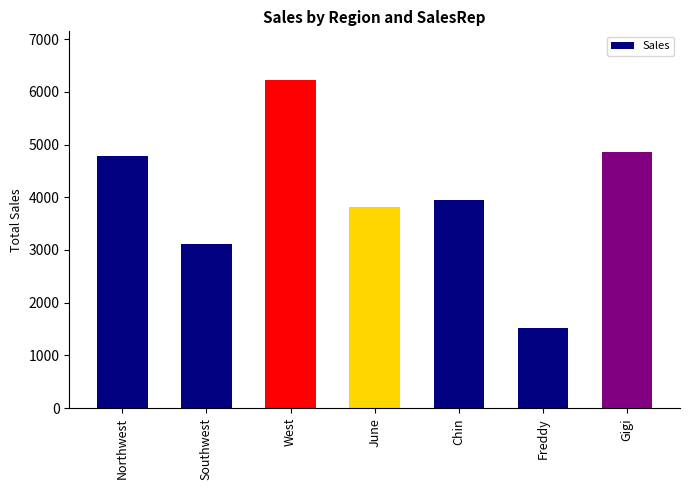

Reading left to right, list all the values displayed in this chart.

Northwest=4791	Southwest=3117	West=6215	June=3811	Chin=3940	Freddy=1517	Gigi=4855